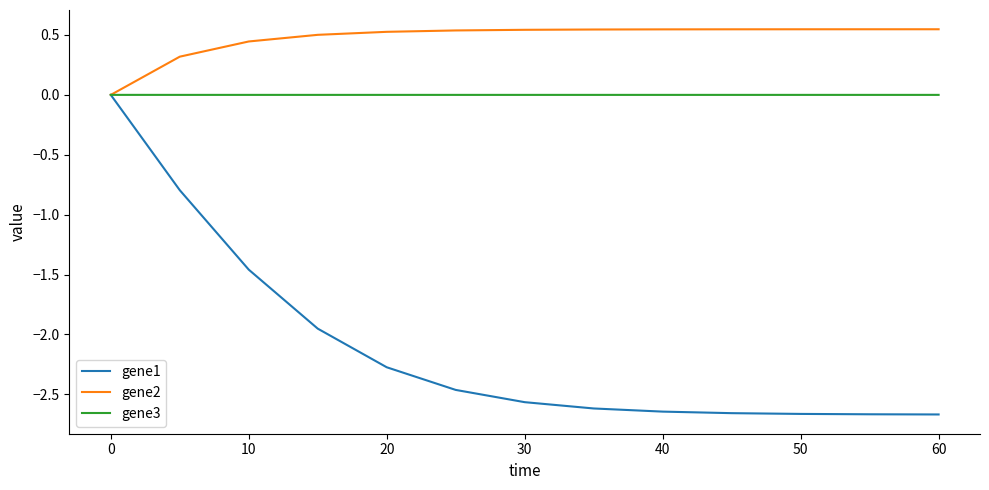

How many lines are shown in the chart?

3